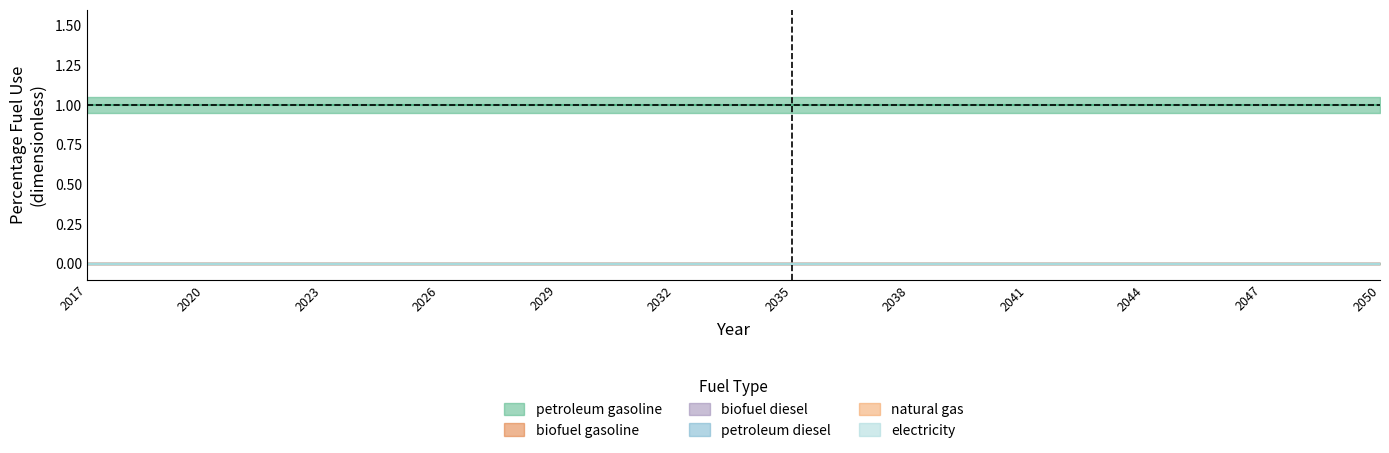

List the labels in order of petroleum diesel value, smallest first.

2017, 2018, 2019, 2020, 2021, 2022, 2023, 2024, 2025, 2026, 2027, 2028, 2029, 2030, 2031, 2032, 2033, 2034, 2035, 2036, 2037, 2038, 2039, 2040, 2041, 2042, 2043, 2044, 2045, 2046, 2047, 2048, 2049, 2050